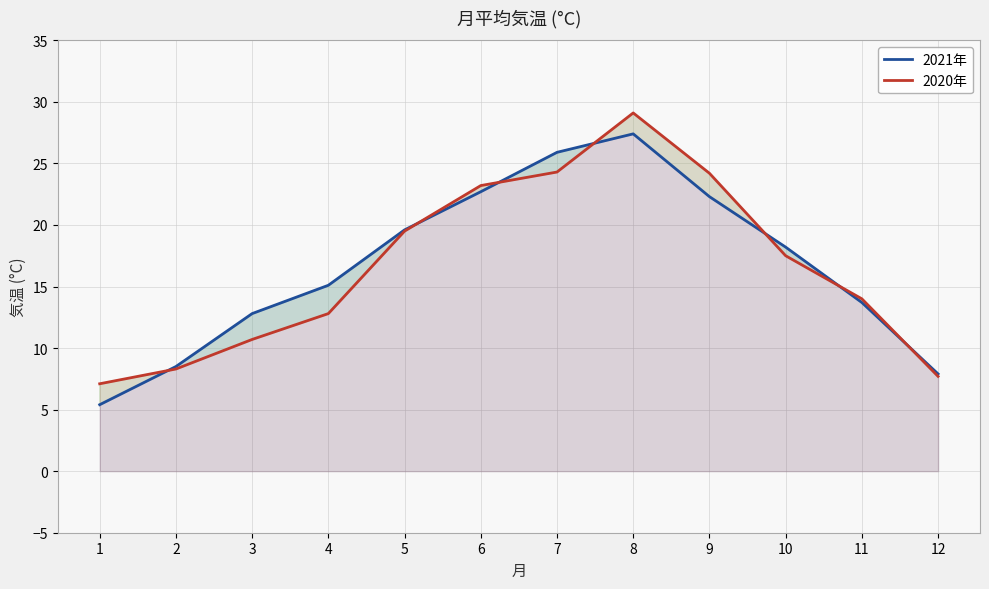

True or false: 2020年 and 2021年 intersect in this chart.

True